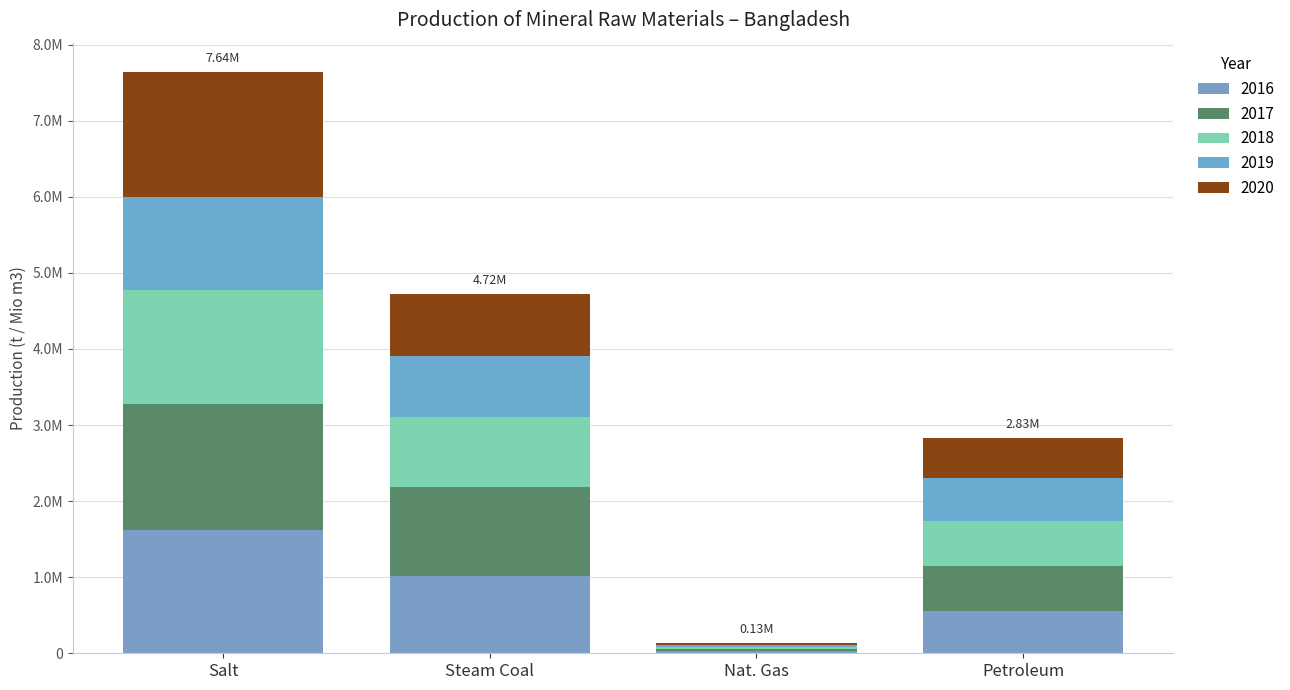

Does the chart contain stacked bars?

Yes